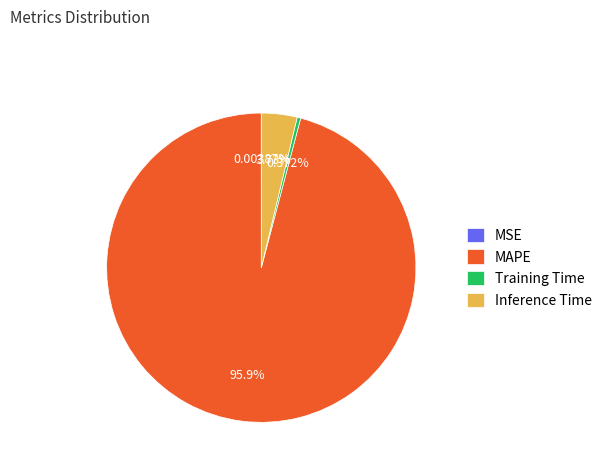

To the nearest percent, what is the average slice percentage?

25%